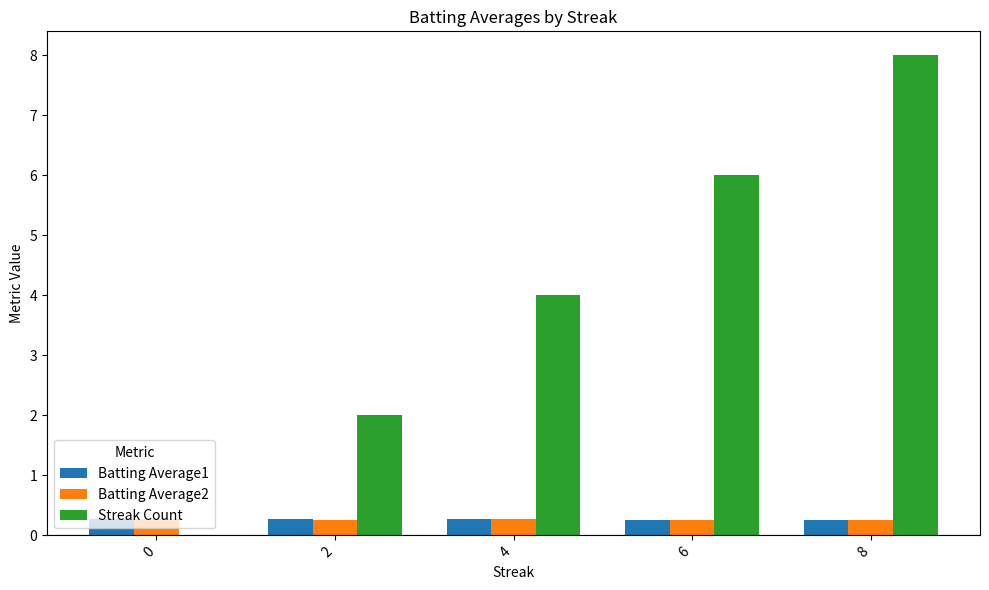

Reading left to right, list all the values displayed in this chart.

Batting Average1: 0.3	0.3	0.3	0.3	0.3
Batting Average2: 0.3	0.3	0.3	0.3	0.3
Streak Count: 0.0	2.0	4.0	6.0	8.0